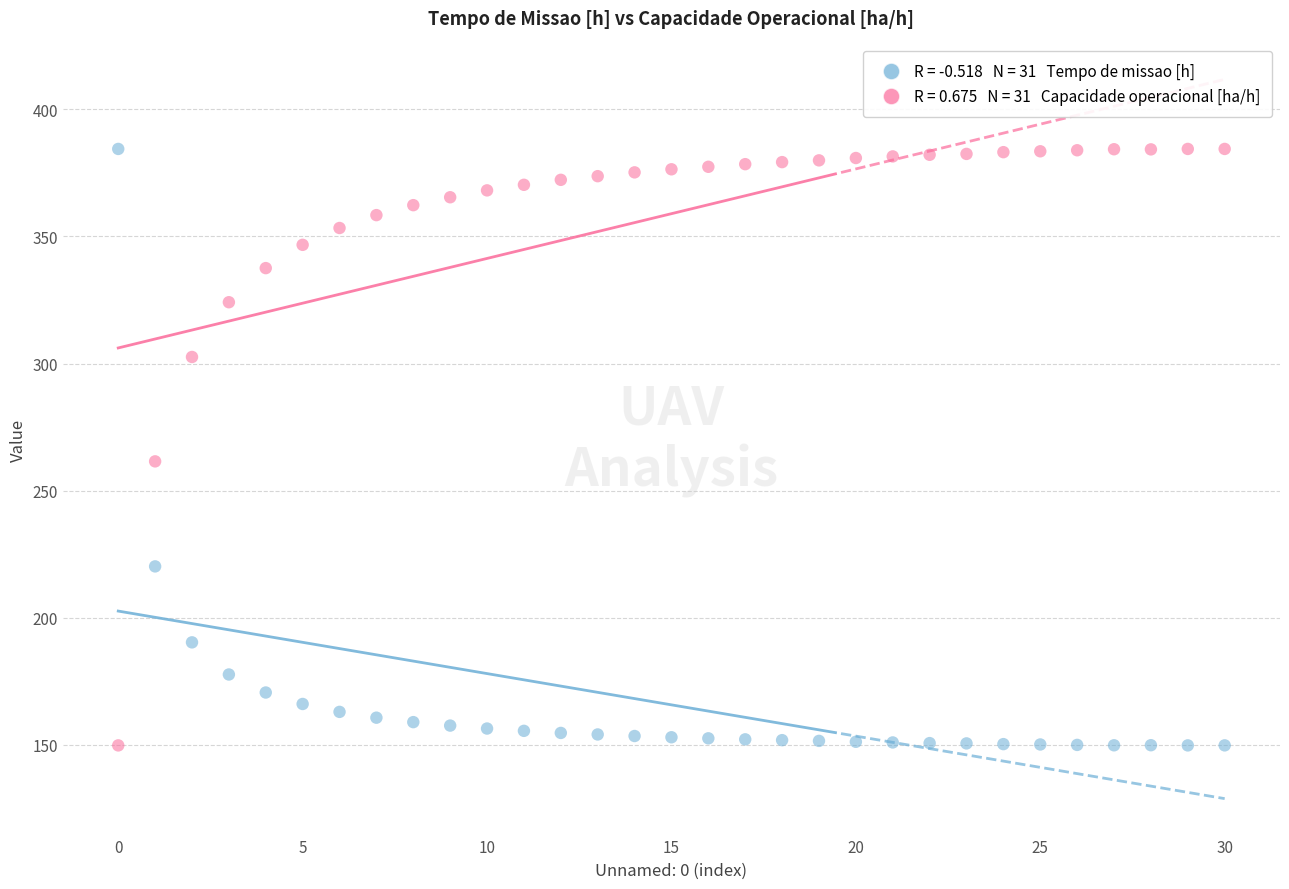

Across all series, what Y value is closest to 267?

261.5